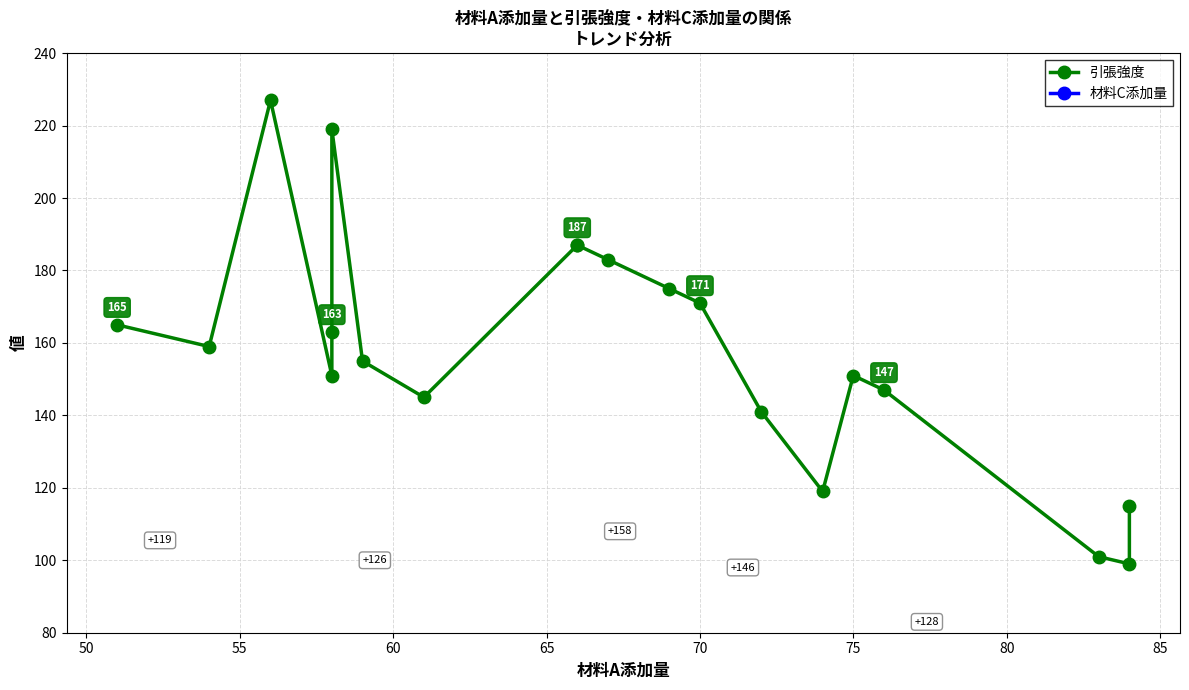

What are all the series names shown in the legend?

引張強度, 材料C添加量